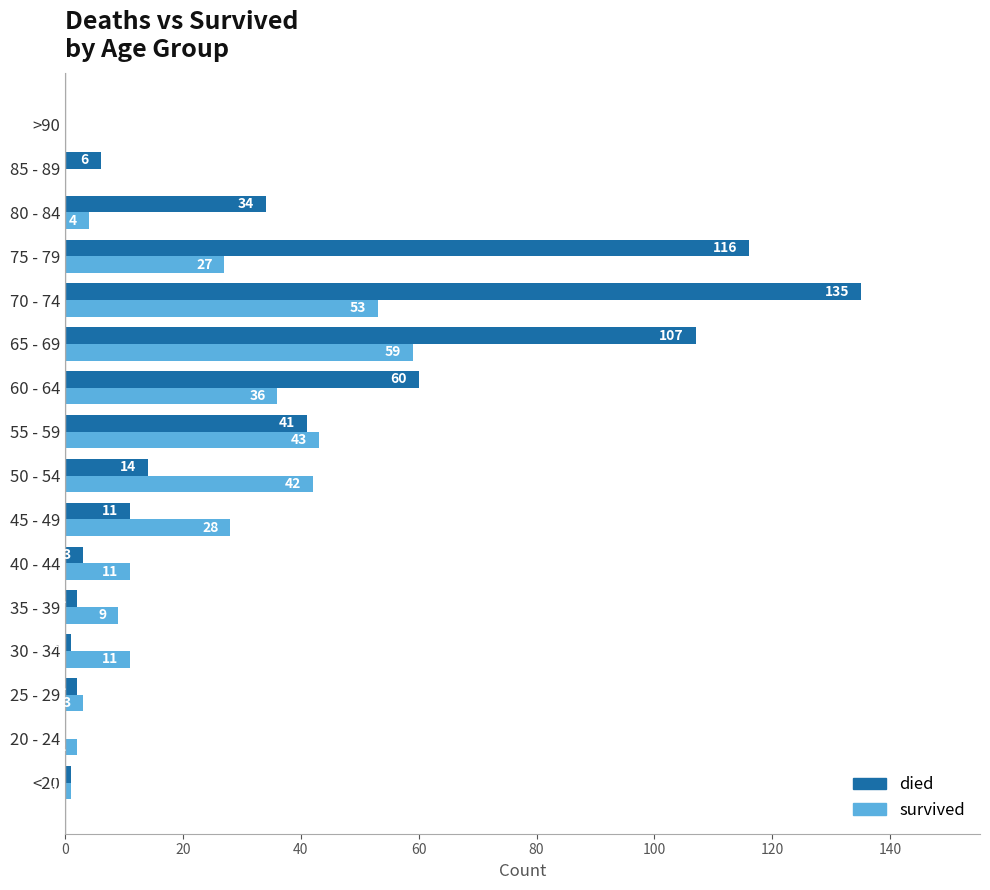

Which series has the largest total across all categories?

died